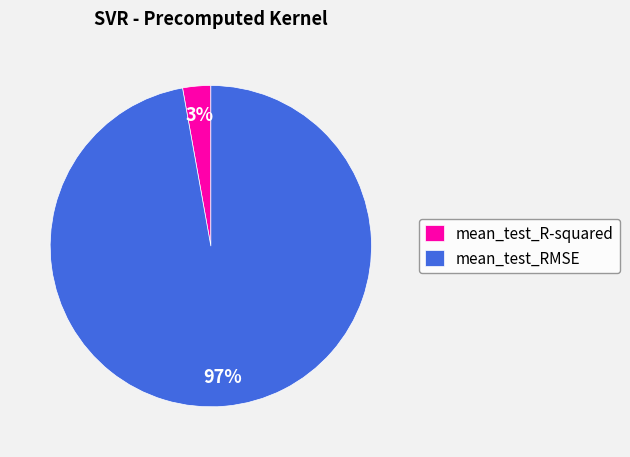

Is it true that mean_test_RMSE is 97% of the pie?

True